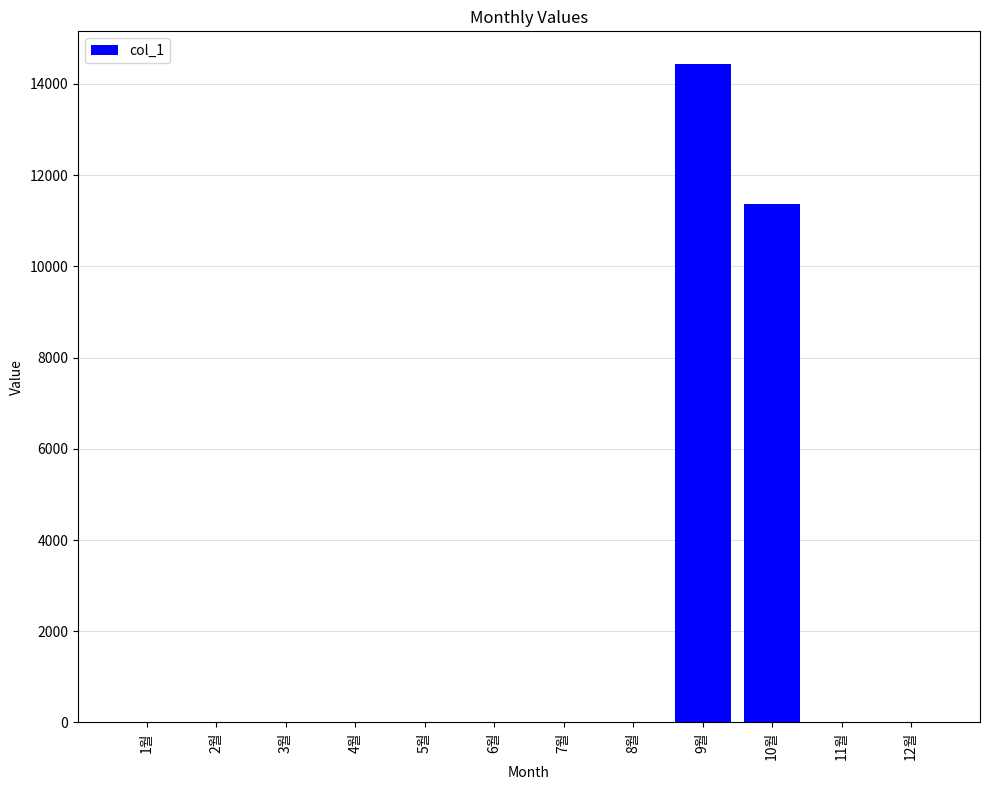

The value at 2월 is 8247. True or false?

False